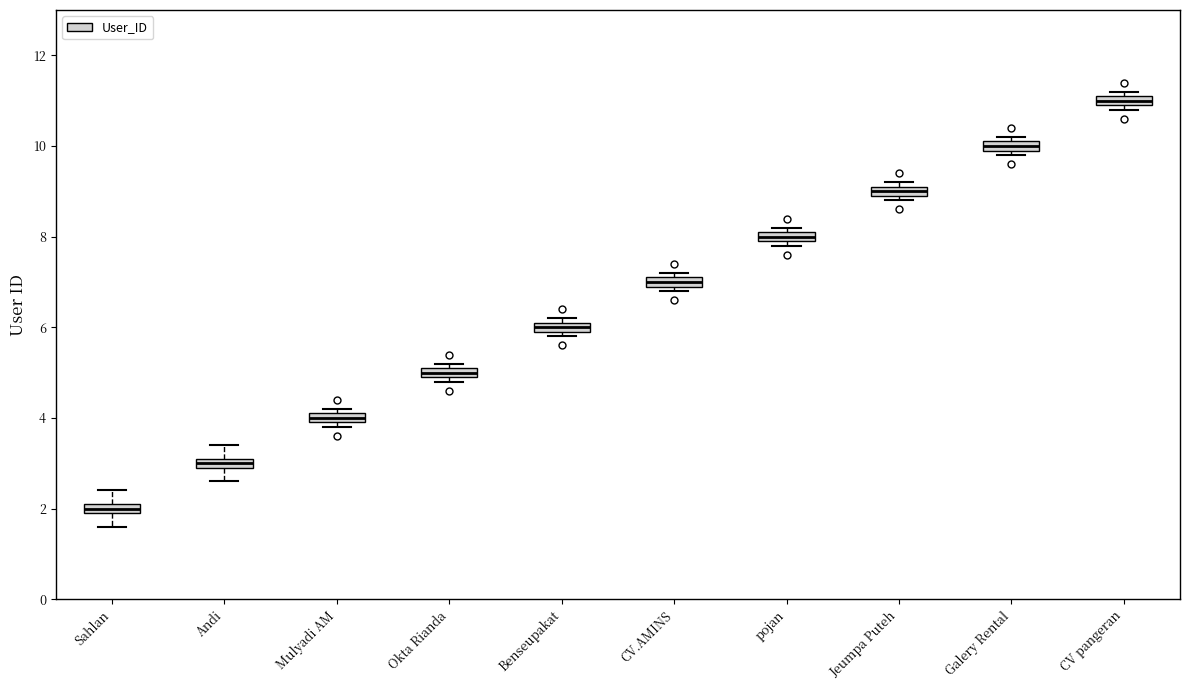

Where is the upper edge of the box for CV.AMINS on the y-axis? The values are not printed on the chart, so give them approximately, as read against the axis.

7.2